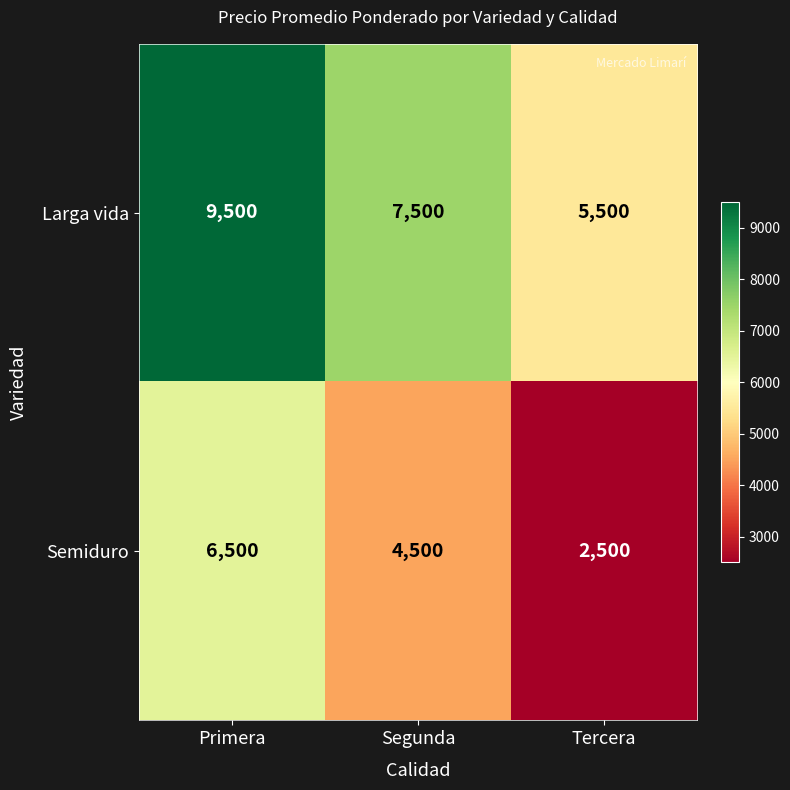

Which label corresponds to the smallest value in the chart?

Tercera